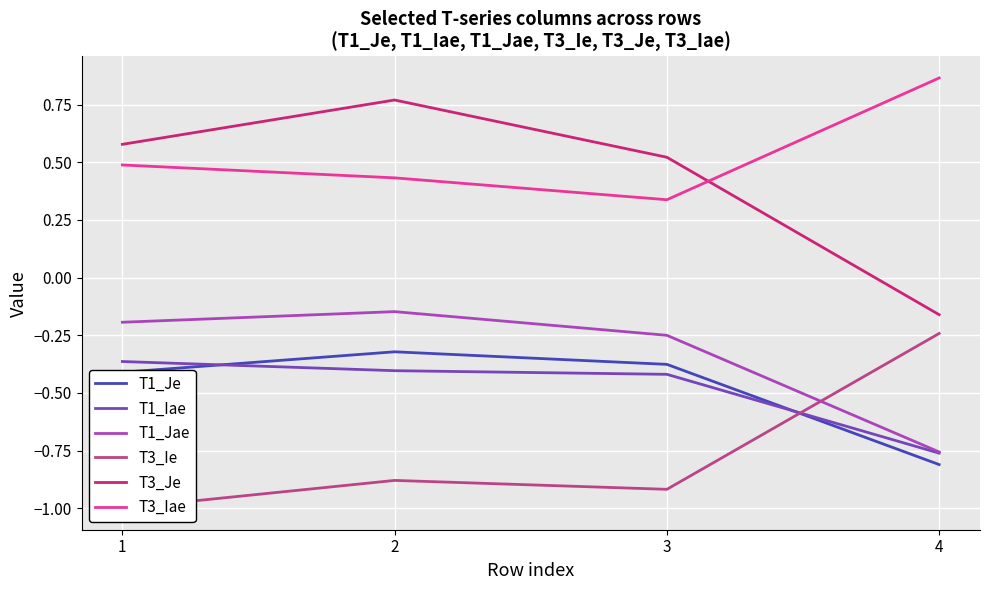

List the labels in order of T3_Iae value, smallest first.

3, 2, 1, 4